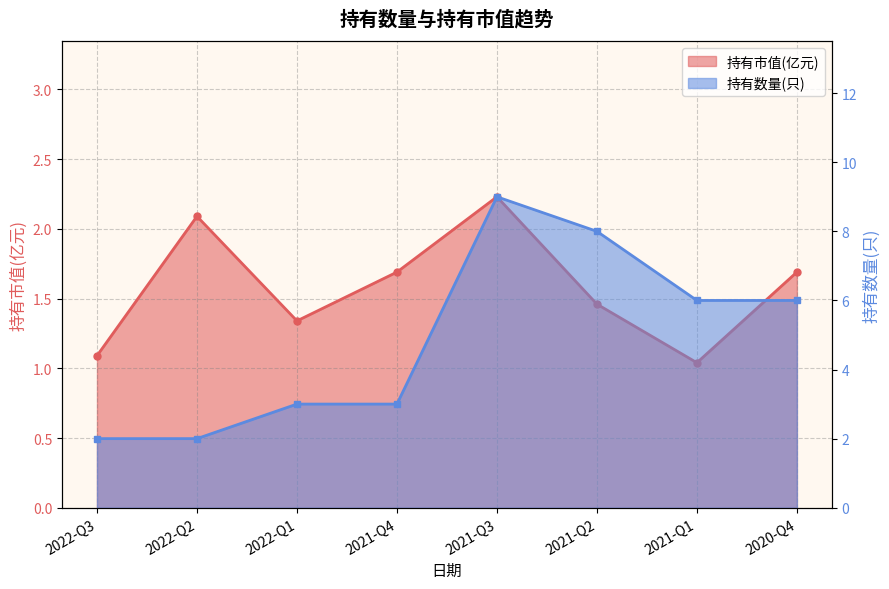

What is the highest value of the 持有数量(只) series?

9.0